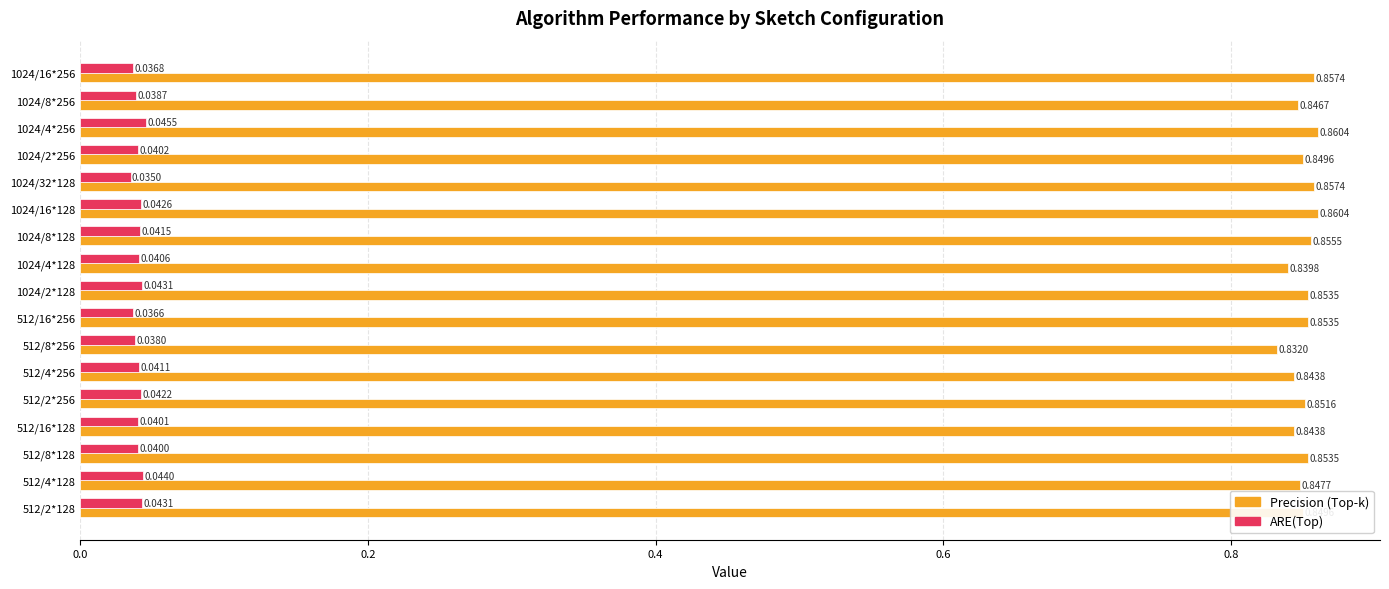

Count the Precision (Top-k) values in the range 0 to 1.

17